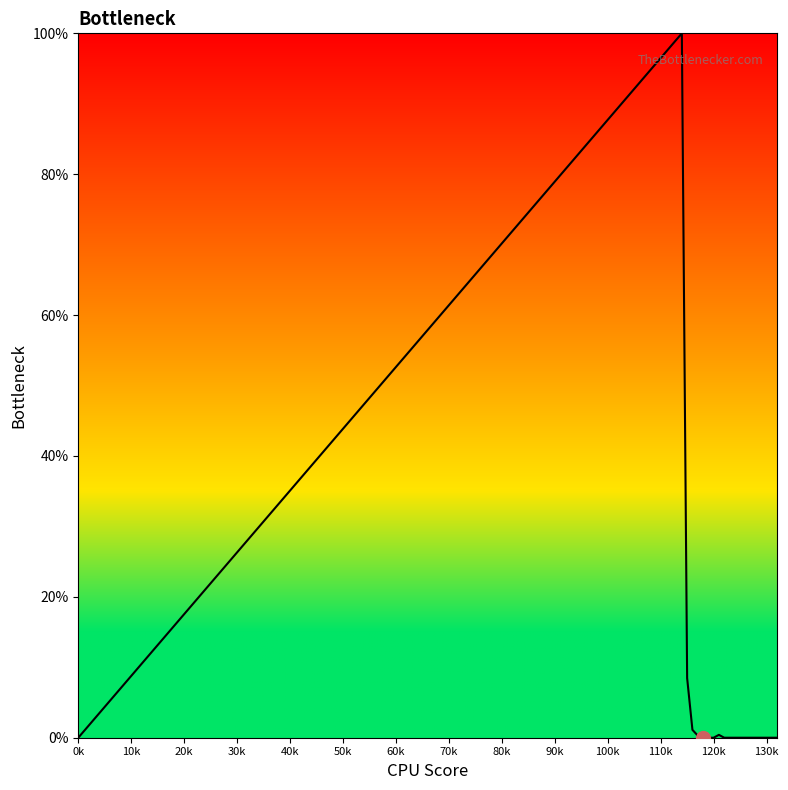

What is the difference between the maximum and minimum values?

100.0